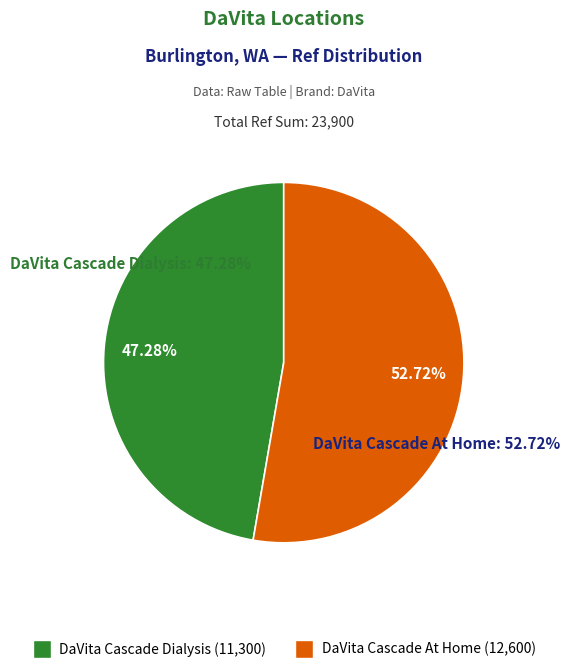

What is the change in value from DaVita Cascade Dialysis to DaVita Cascade At Home?

+1300